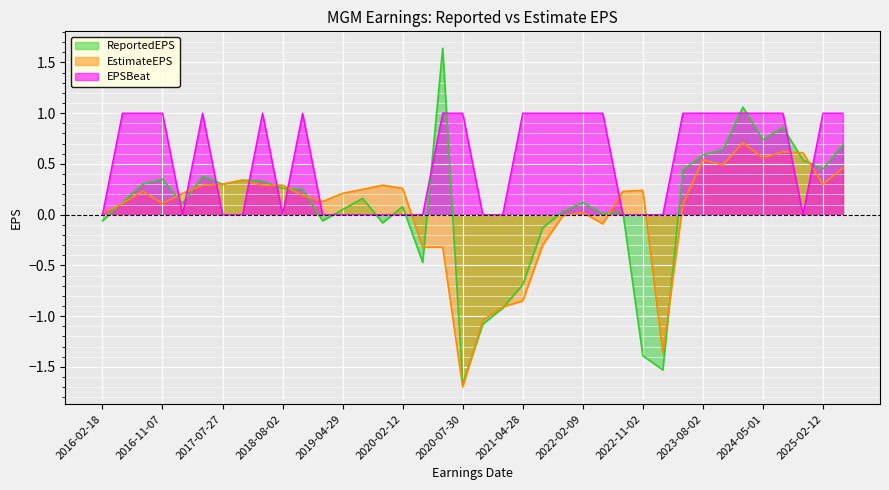

What is the difference between the second highest and minimum values in the ReportedEPS series?

2.7